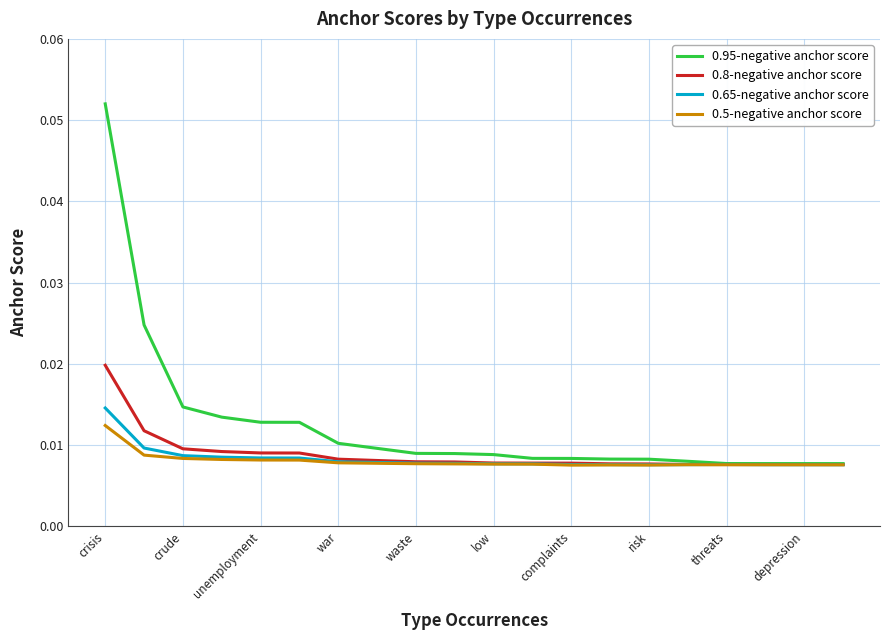

Which series has the largest total across all categories?

0.95-negative anchor score